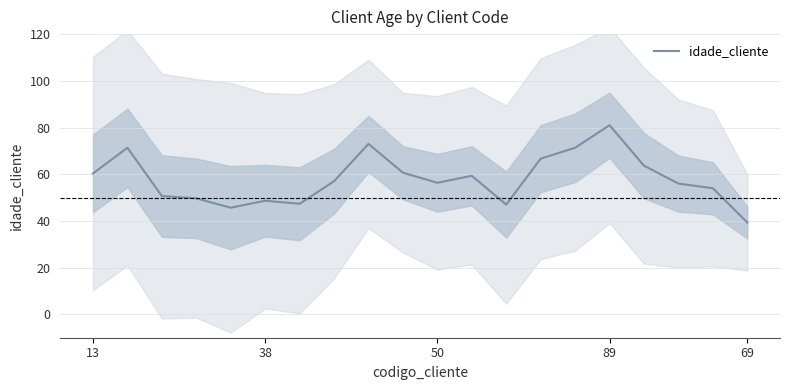

What is the maximum value shown in the chart?

81.0